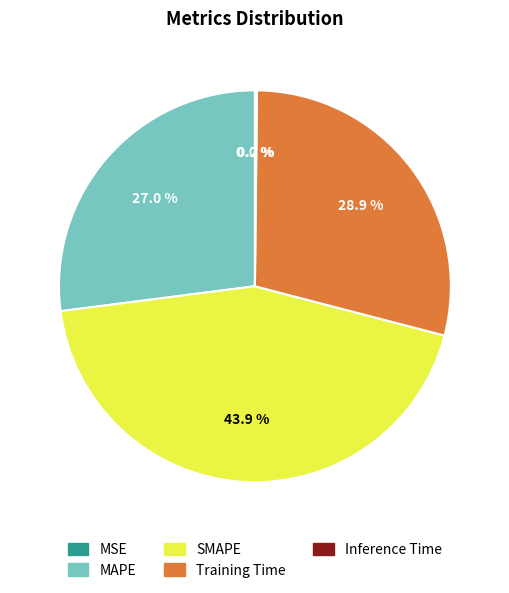

Which slice is the largest?

SMAPE